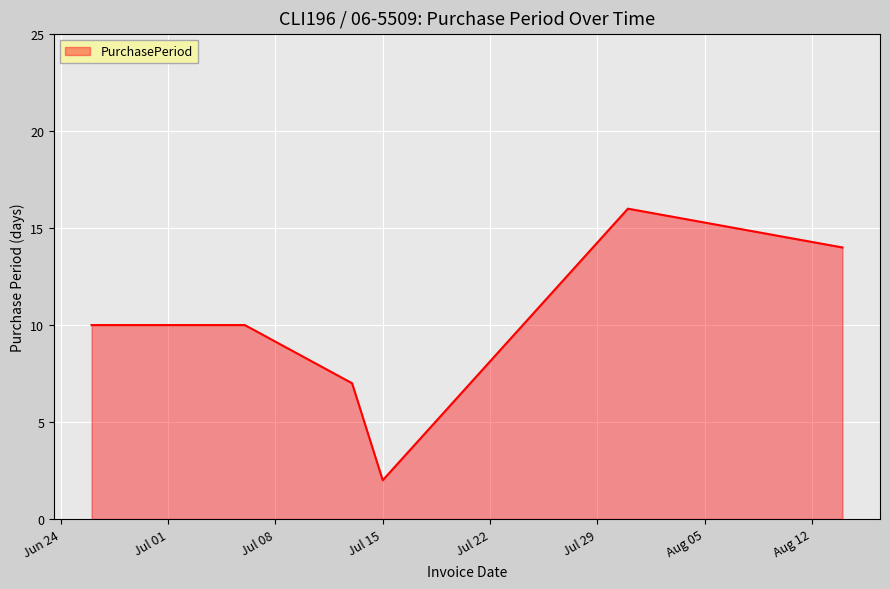

Reading left to right, transcribe all the data shown in this chart.

10	10	7	2	16	14